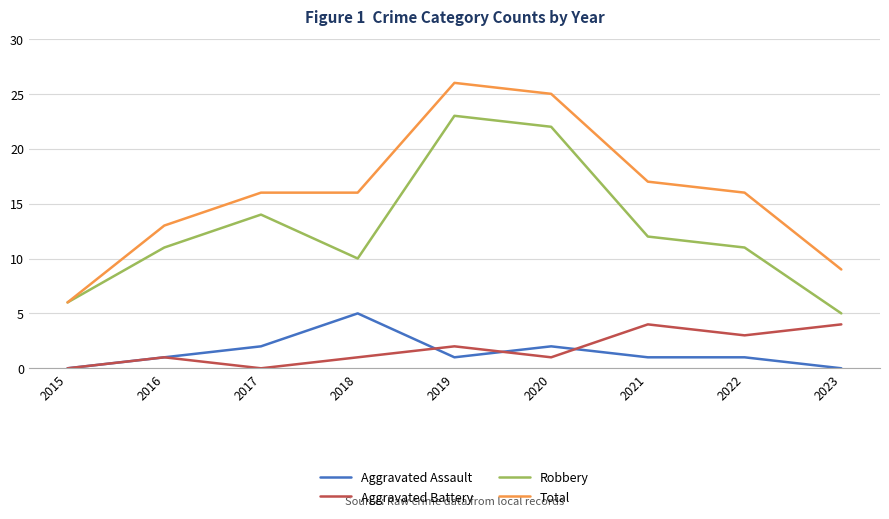

Read the Aggravated Assault value at 2016.

1